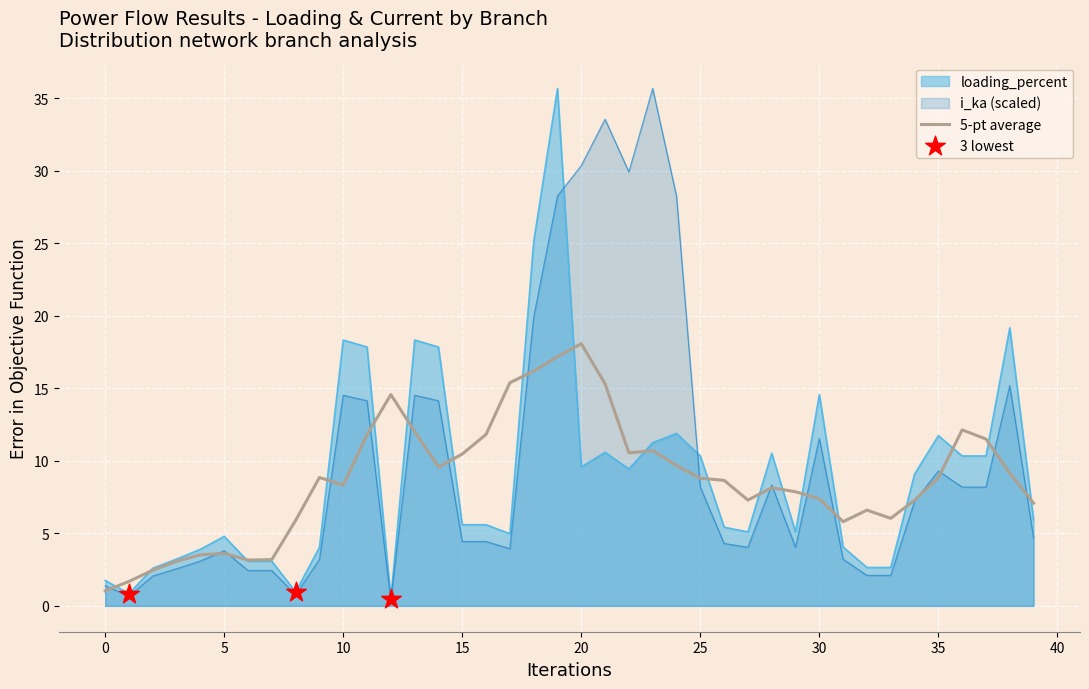

Which series contains the highest Y value?

loading_percent